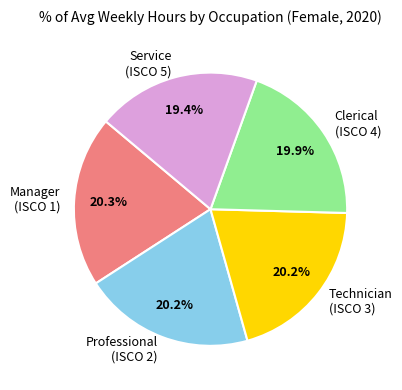

Do Service (ISCO 5) and Technician (ISCO 3) together represent more than half of the pie?

No